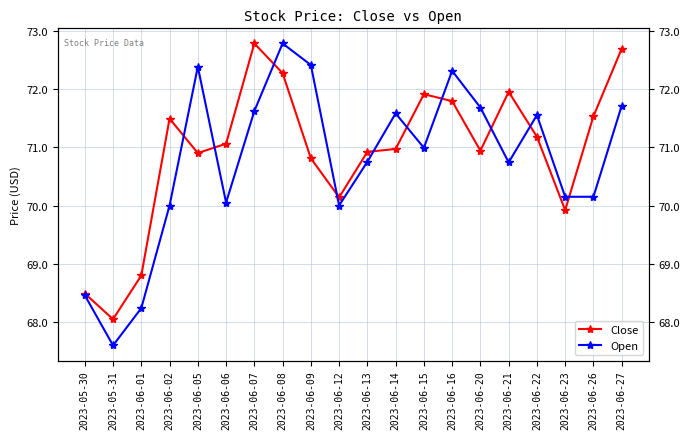

At 2023-05-31, list the series in order from smallest to largest.

Open, Close